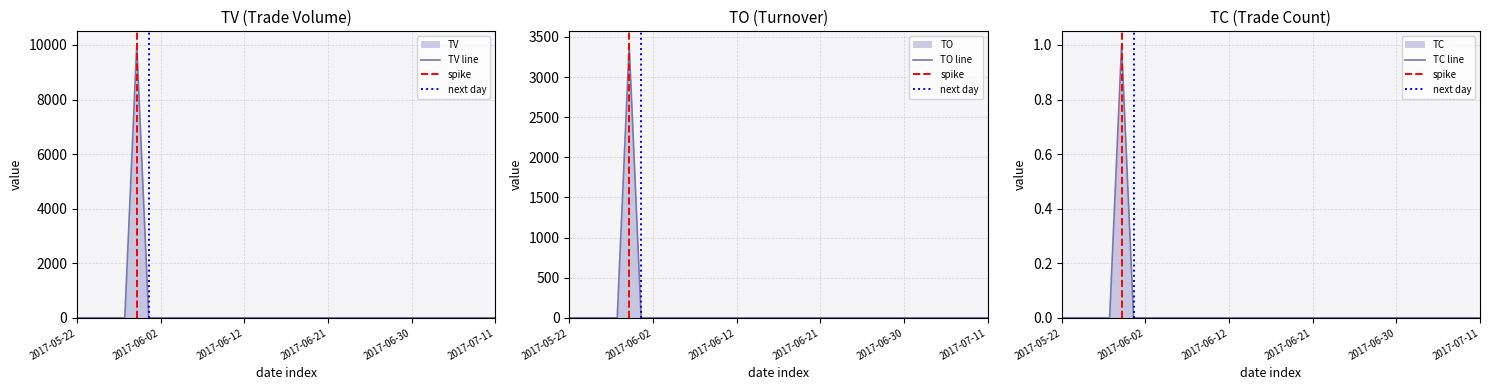

Which series has the largest total across all categories?

TV